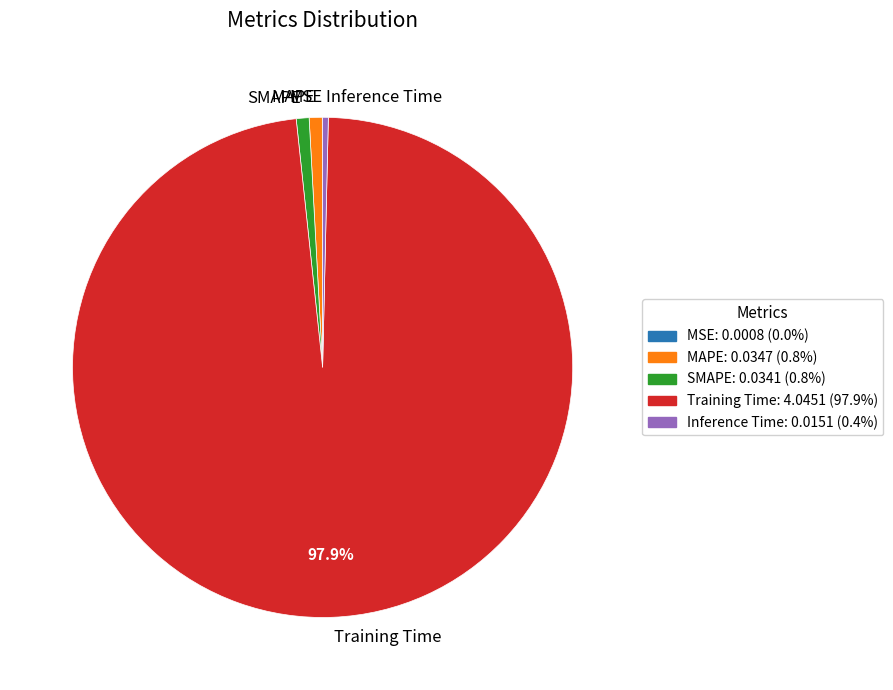

Which slice is the largest?

Training Time